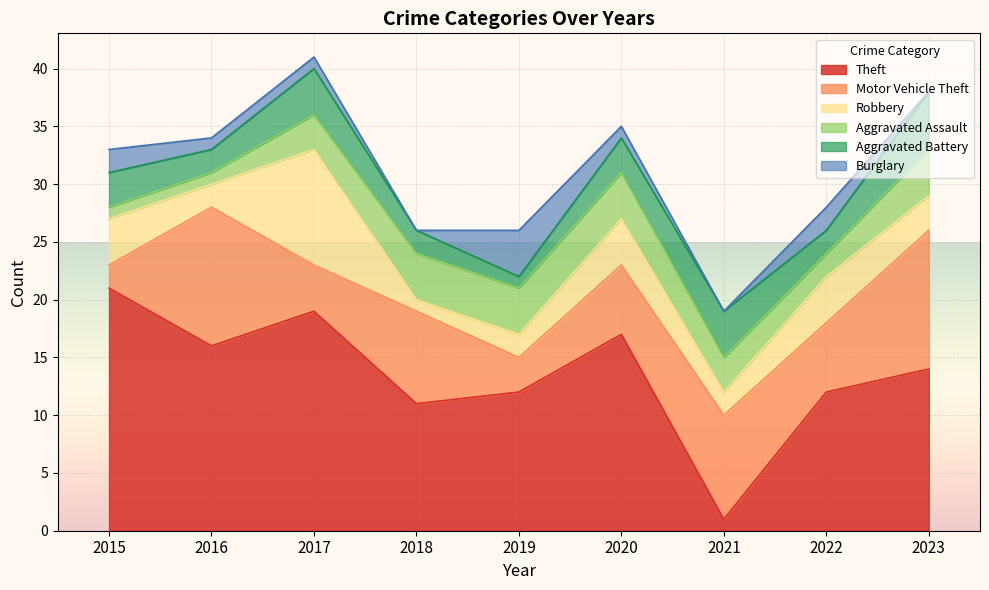

What is the value of the Aggravated Assault point at the 7th from the left?

3